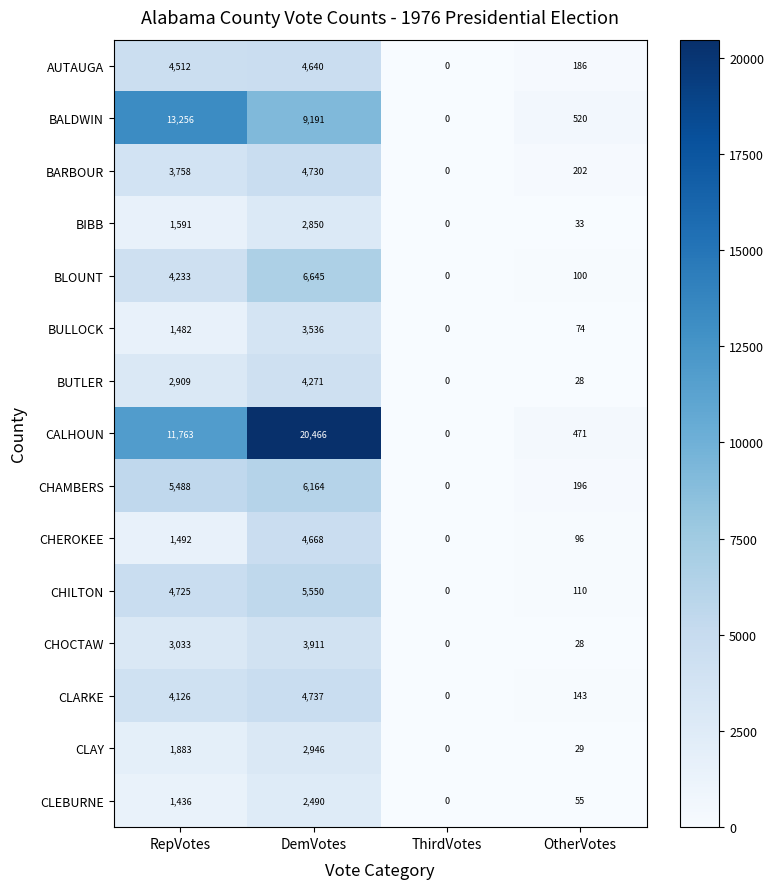

What is the average value of the BULLOCK series?

1273